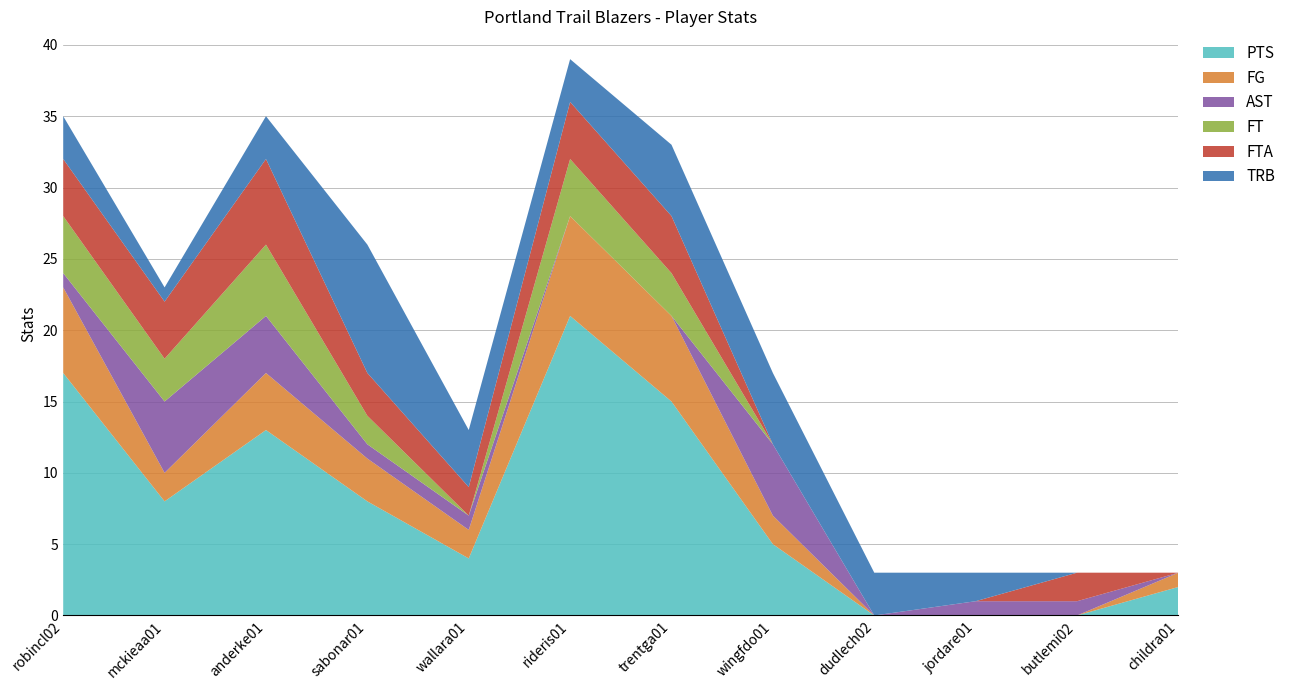

Reading left to right, list all the values displayed in this chart.

PTS: 17	8	13	8	4	21	15	5	0	0	0	2
FG: 6	2	4	3	2	7	6	2	0	0	0	1
AST: 1	5	4	1	1	0	0	5	0	1	1	0
FT: 4	3	5	2	0	4	3	0	0	0	0	0
FTA: 4	4	6	3	2	4	4	0	0	0	2	0
TRB: 3	1	3	9	4	3	5	5	3	2	0	0